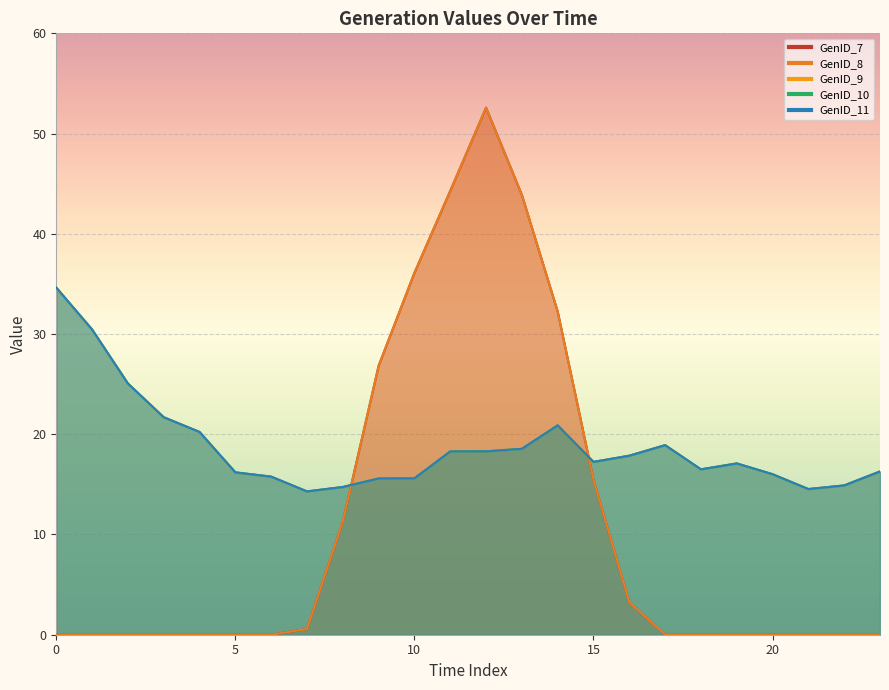

Is the value of GenID_9 at 5 greater than the value of GenID_10 at 13?

No